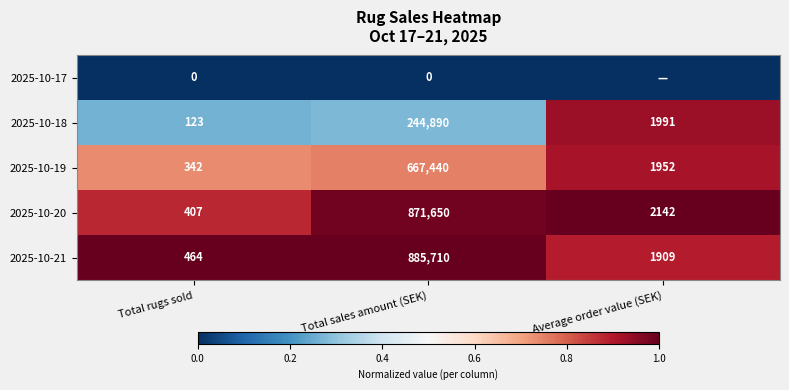

How many distinct data groups are displayed?

5